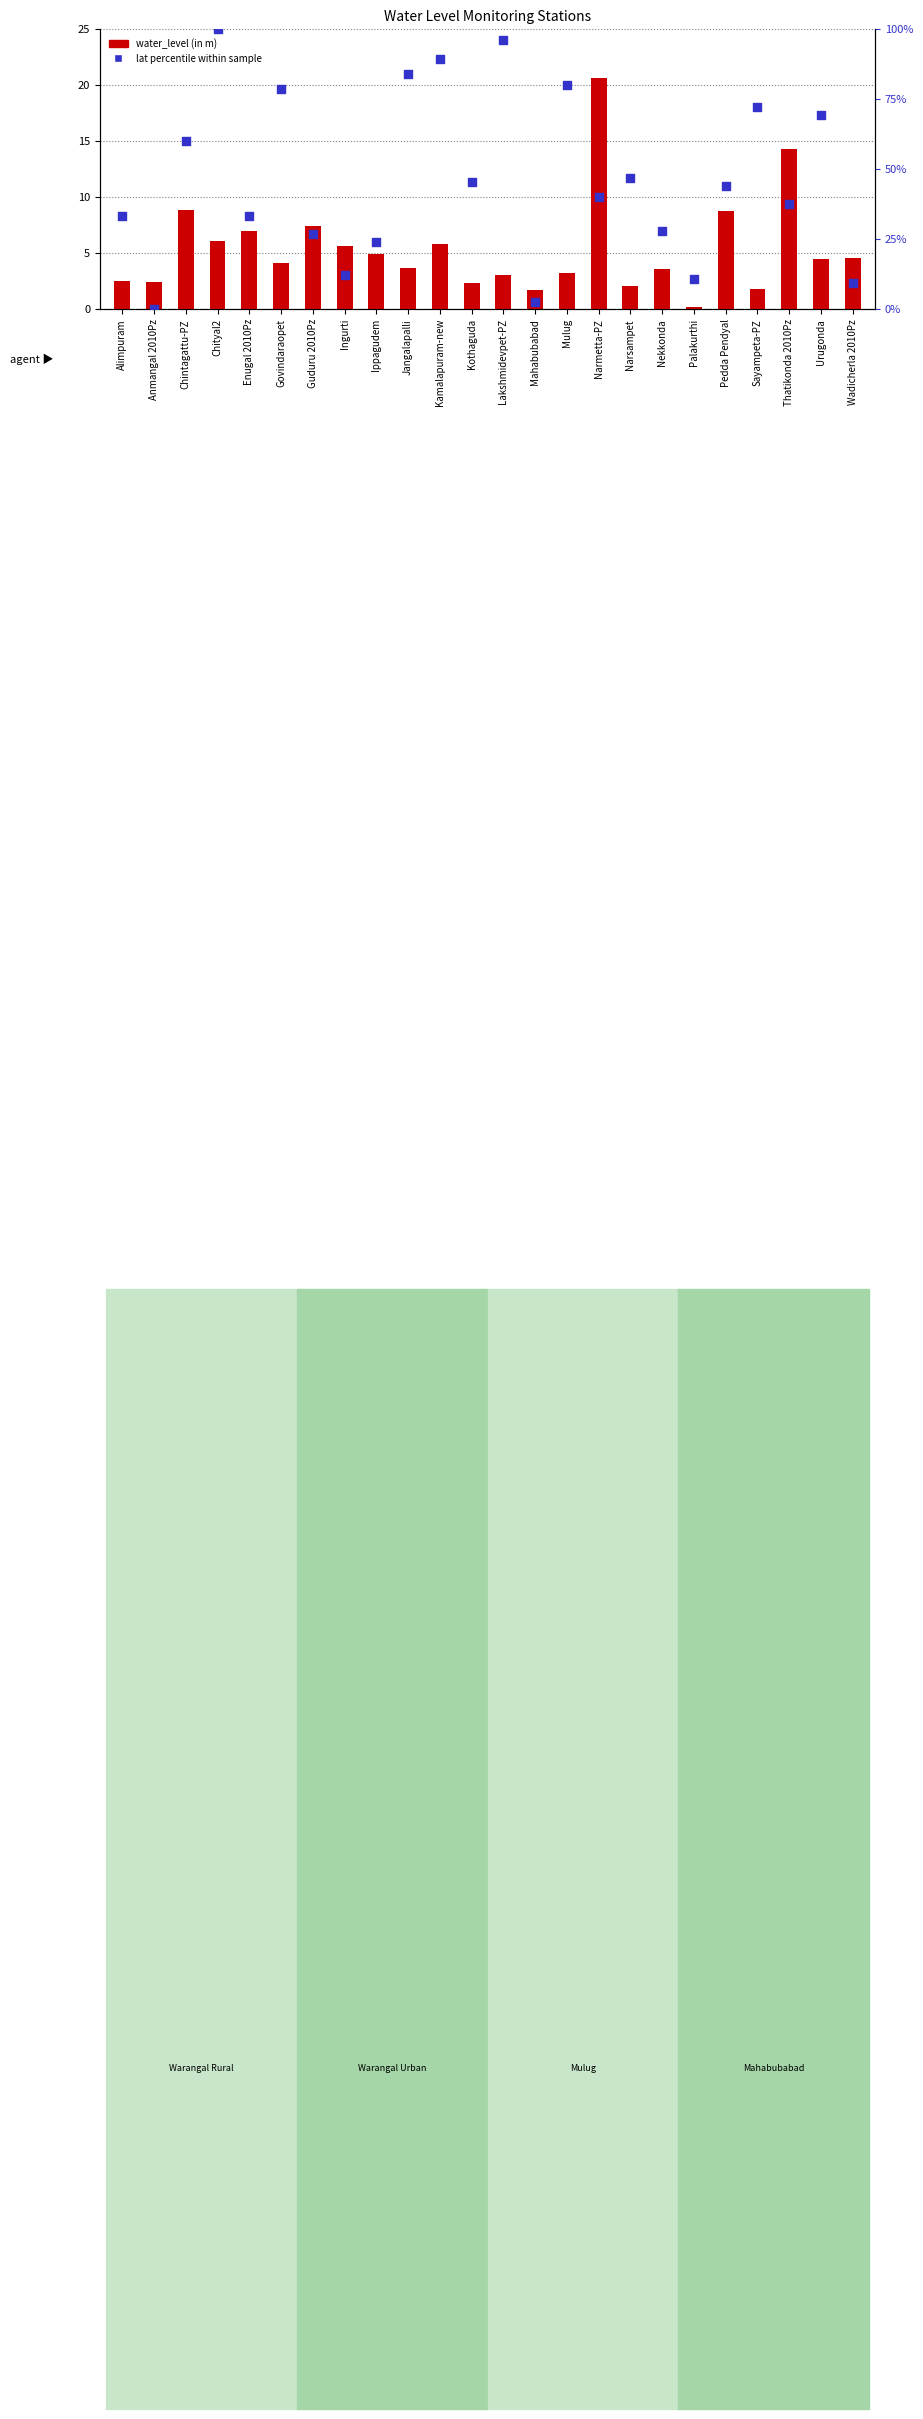

What are all the series names shown in the legend?

water_level (in m), lat percentile within sample